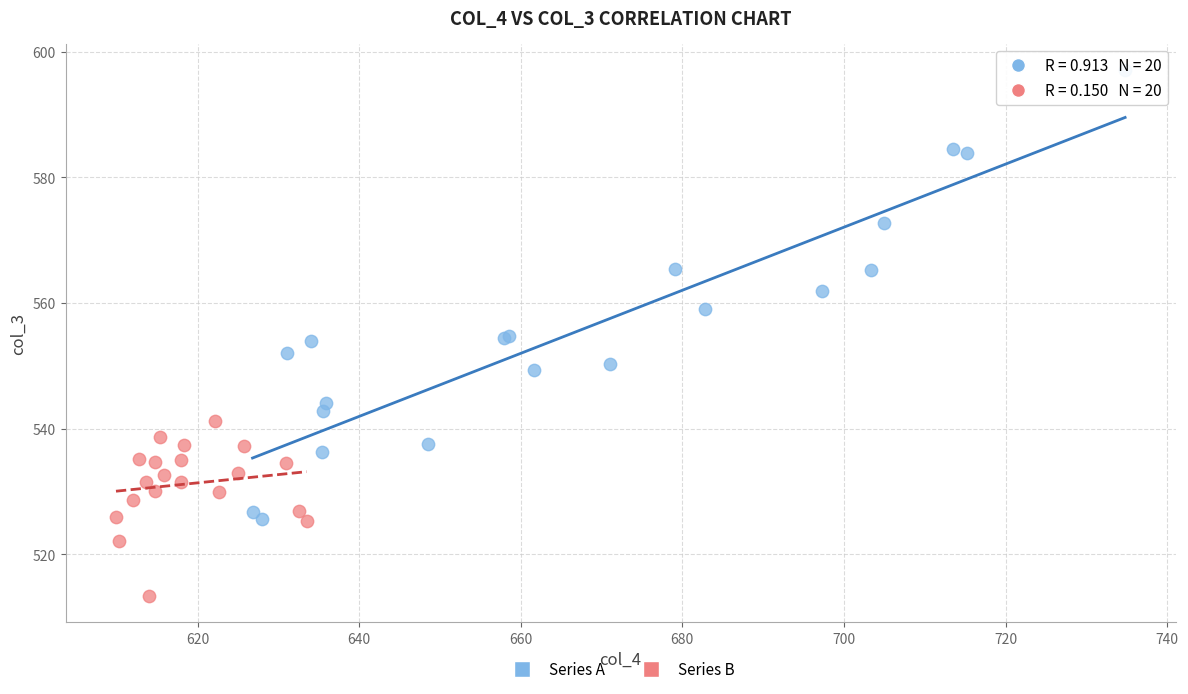

Which series has the largest Y range (max minus min)?

Series A